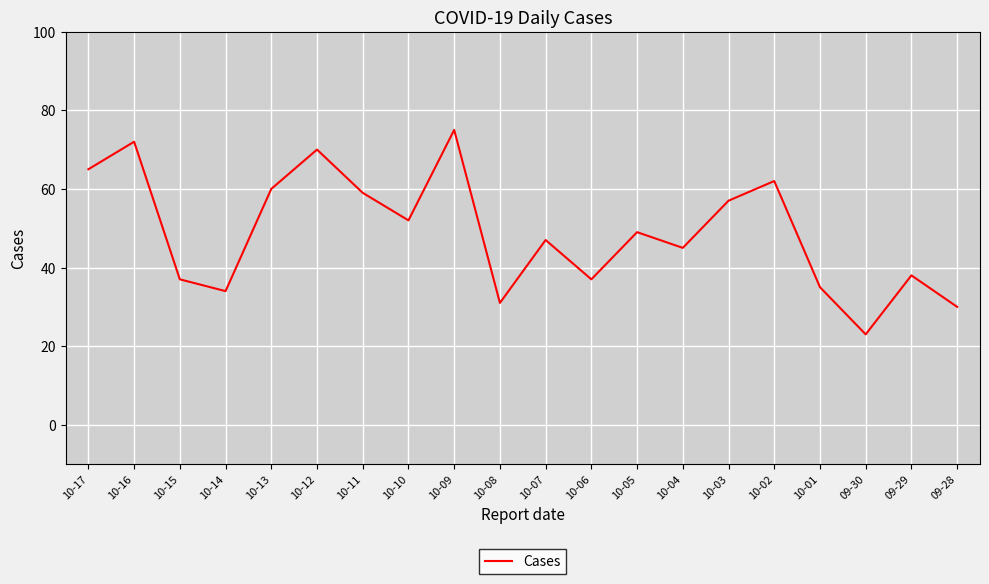

Between 10-15 and 10-12, which is larger?

10-12